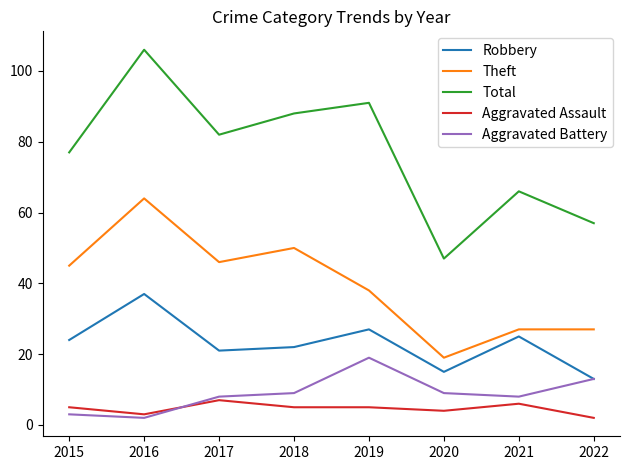

Rank the series by their maximum value, from lowest to highest.

Aggravated Assault, Aggravated Battery, Robbery, Theft, Total